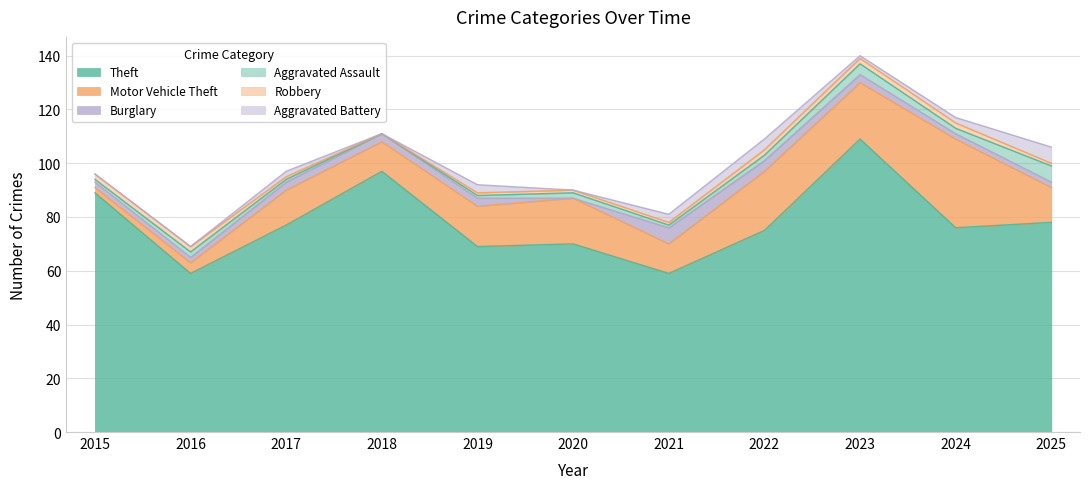

True or false: Motor Vehicle Theft and Aggravated Assault cross at least once.

False